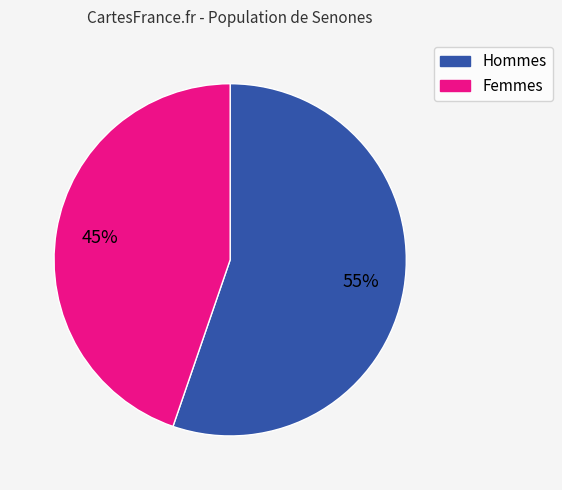

How many slices are in this pie chart?

2